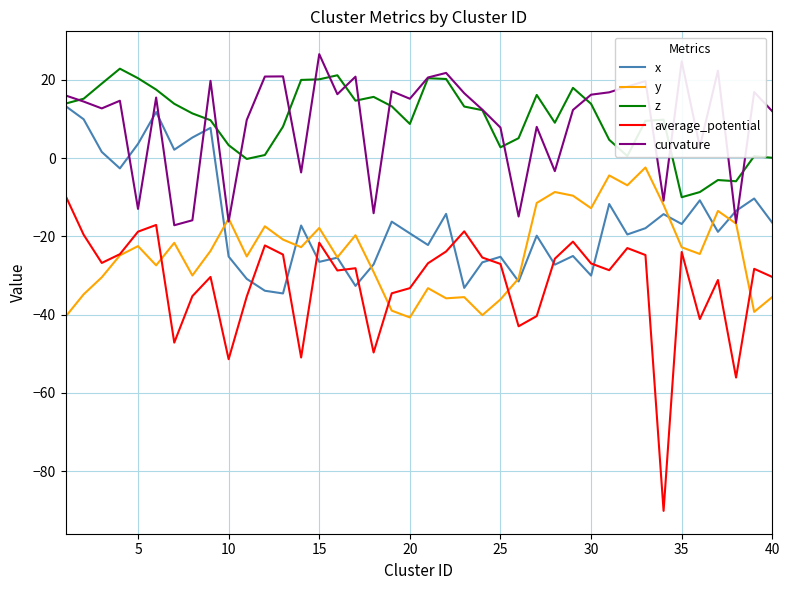

Which series has the widest spread of values?

average_potential